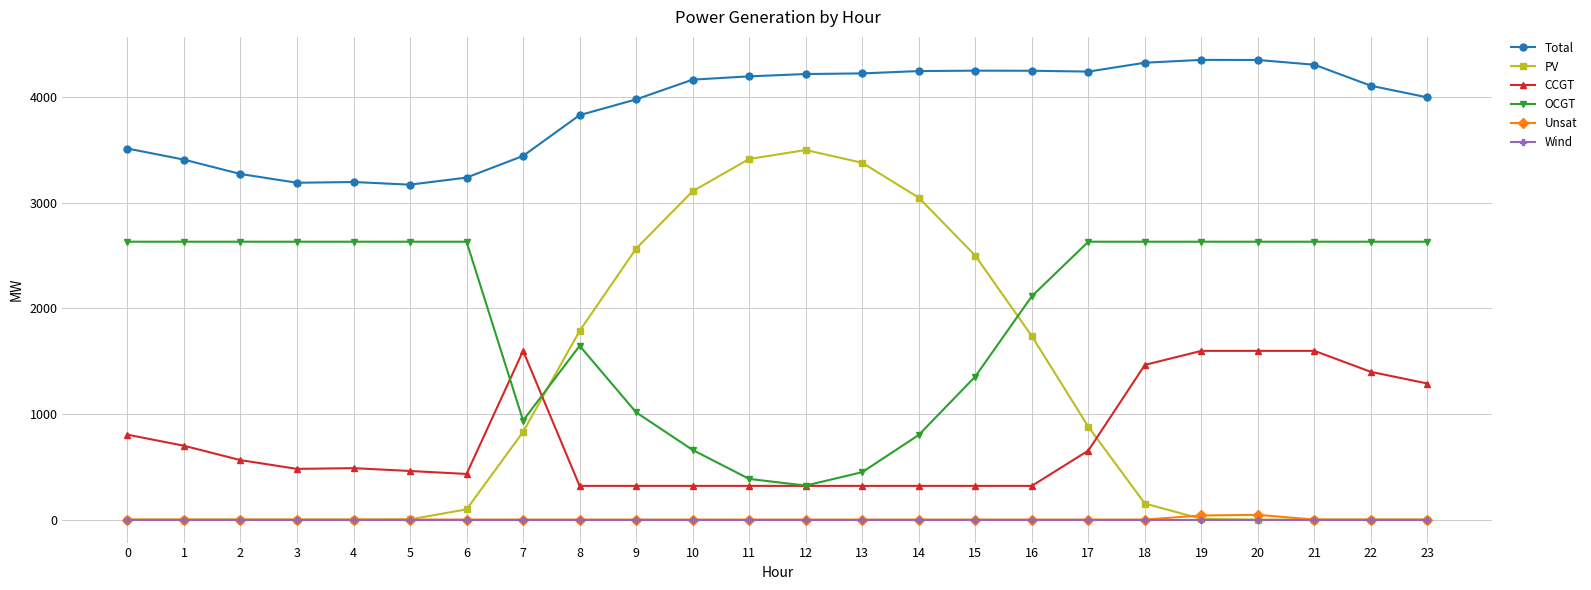

True or false: PV and Total intersect in this chart.

False